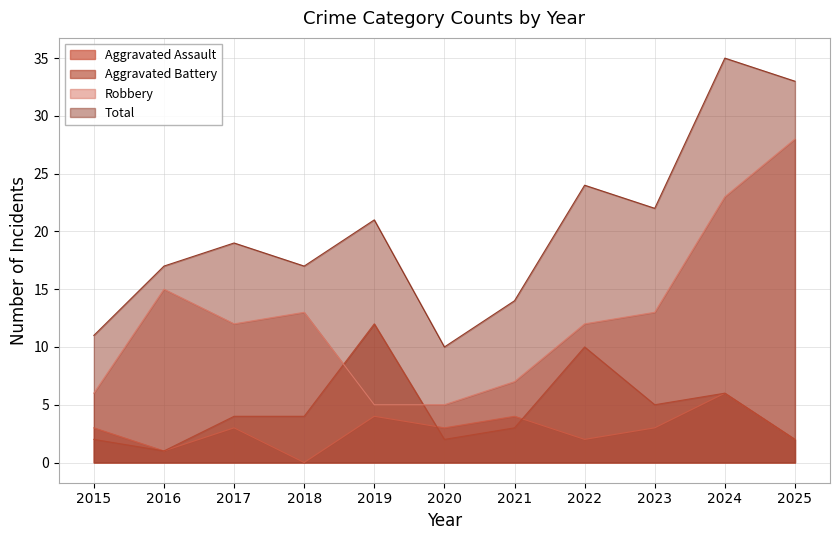

What are all the series names shown in the legend?

Aggravated Assault, Aggravated Battery, Robbery, Total